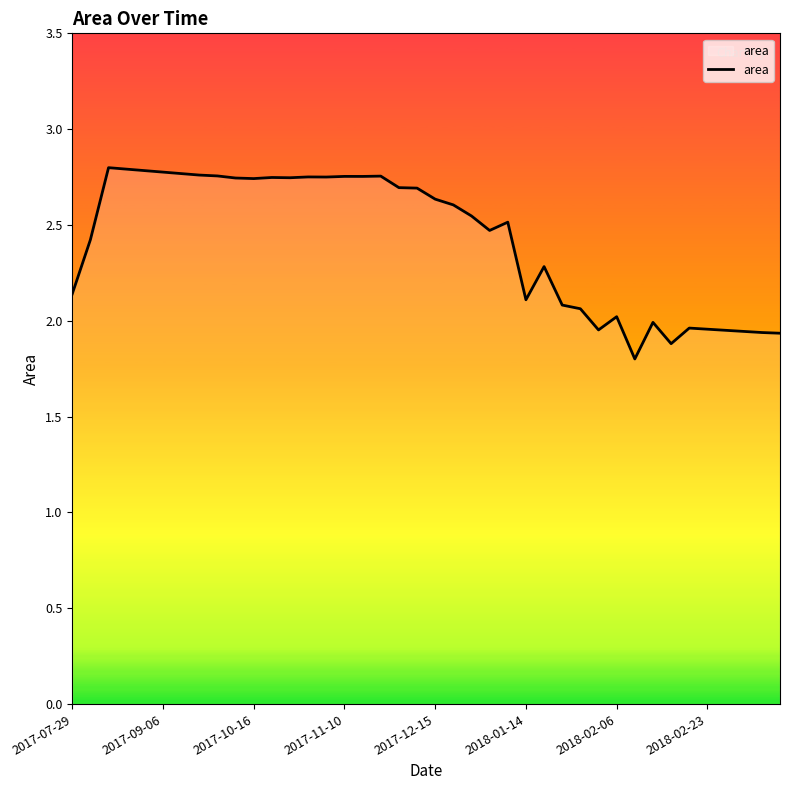

What is the average value?

2.4